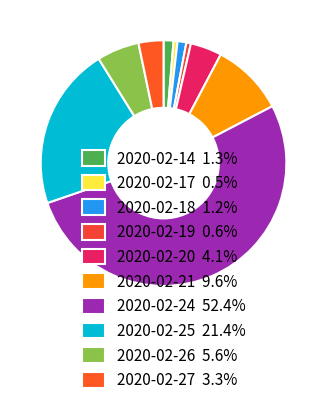

Rank the categories by value from lowest to highest.

2020-02-17, 2020-02-19, 2020-02-18, 2020-02-14, 2020-02-27, 2020-02-20, 2020-02-26, 2020-02-21, 2020-02-25, 2020-02-24